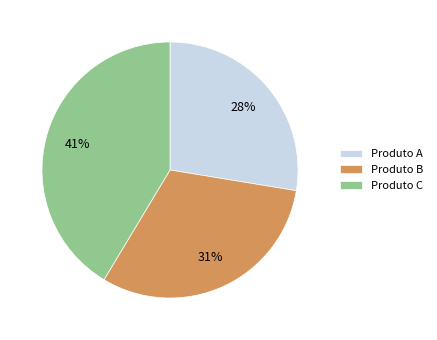

Count the number of slices in the pie.

3